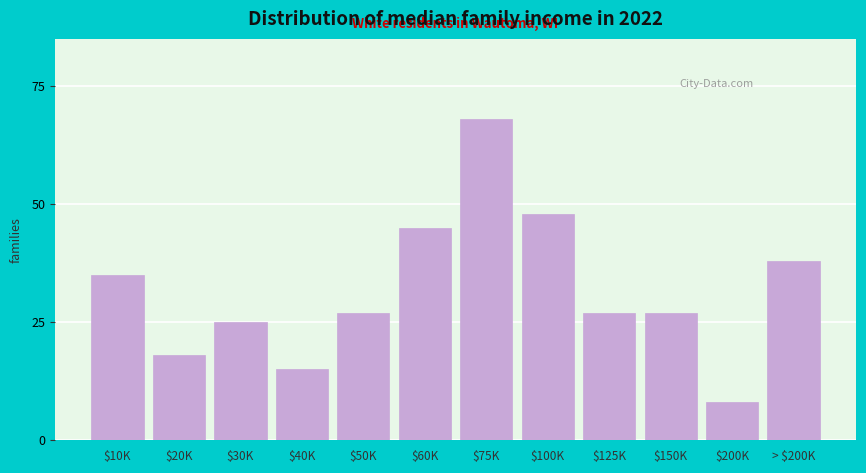

Reading left to right, transcribe all the data shown in this chart.

35	18	25	15	27	45	68	48	27	27	8	38